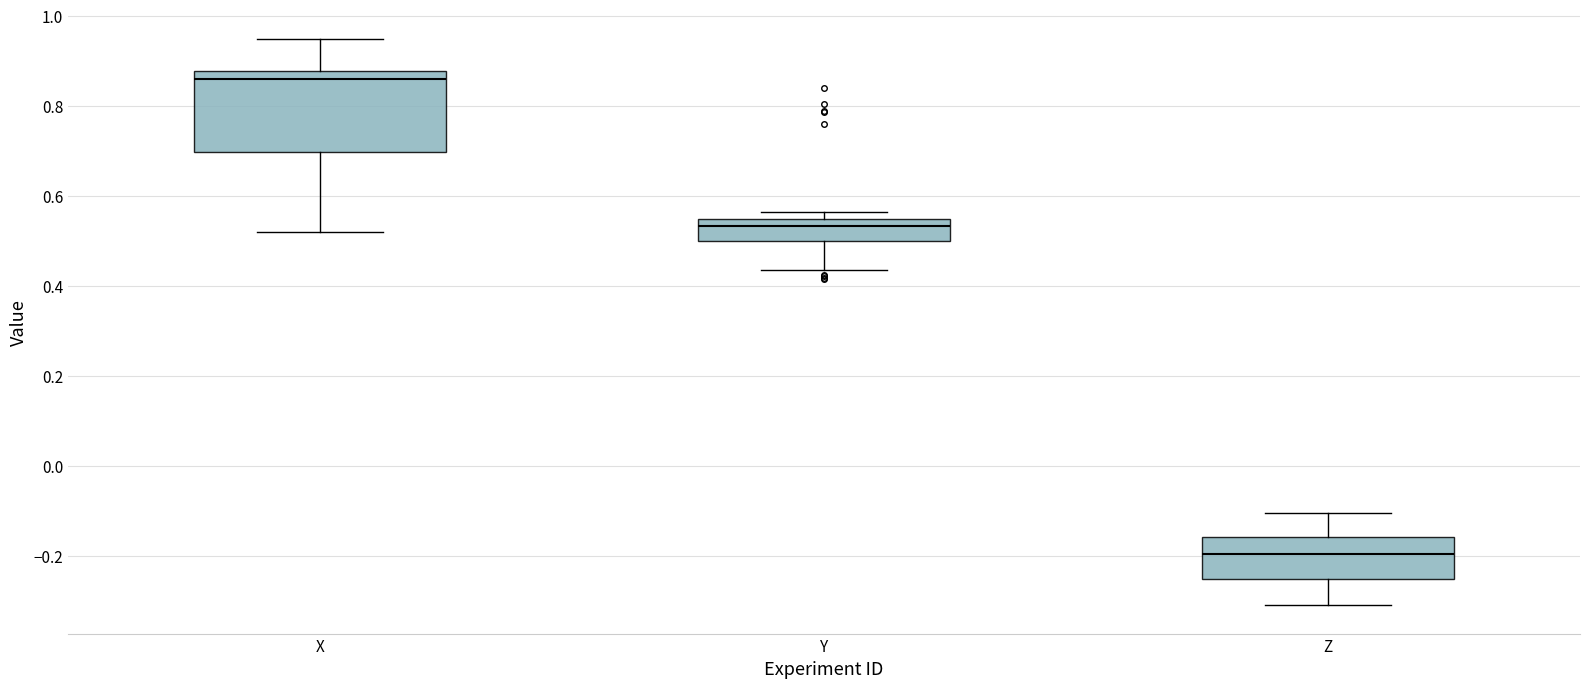

Which box has the highest median line?

X